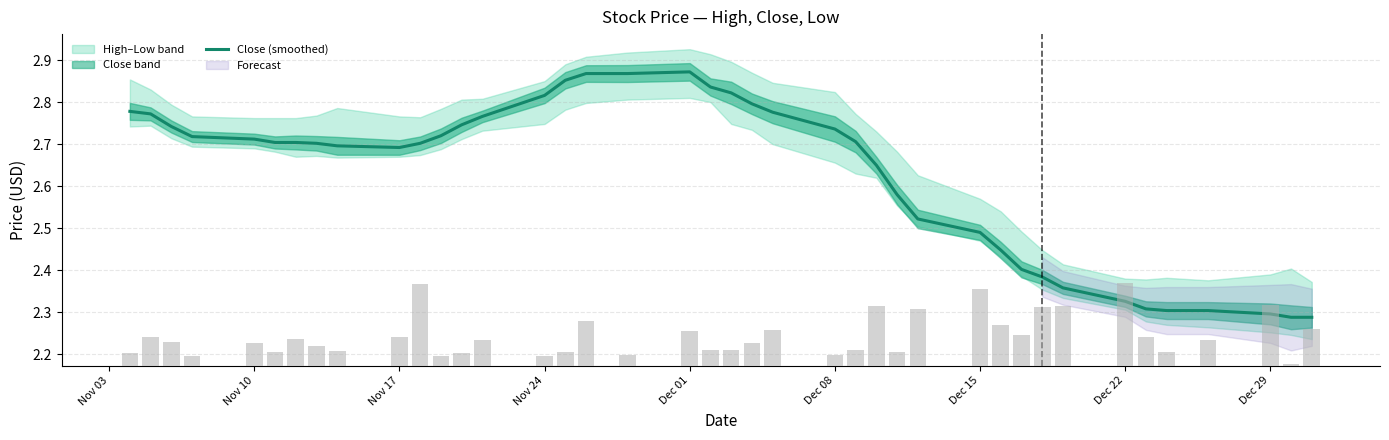

What is the sum of all Volume (k) values?

2306.4